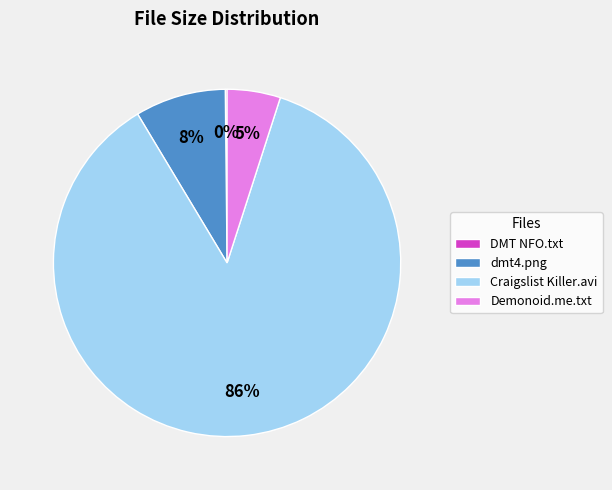

Between dmt4.png and Craigslist Killer.avi, which is larger?

Craigslist Killer.avi